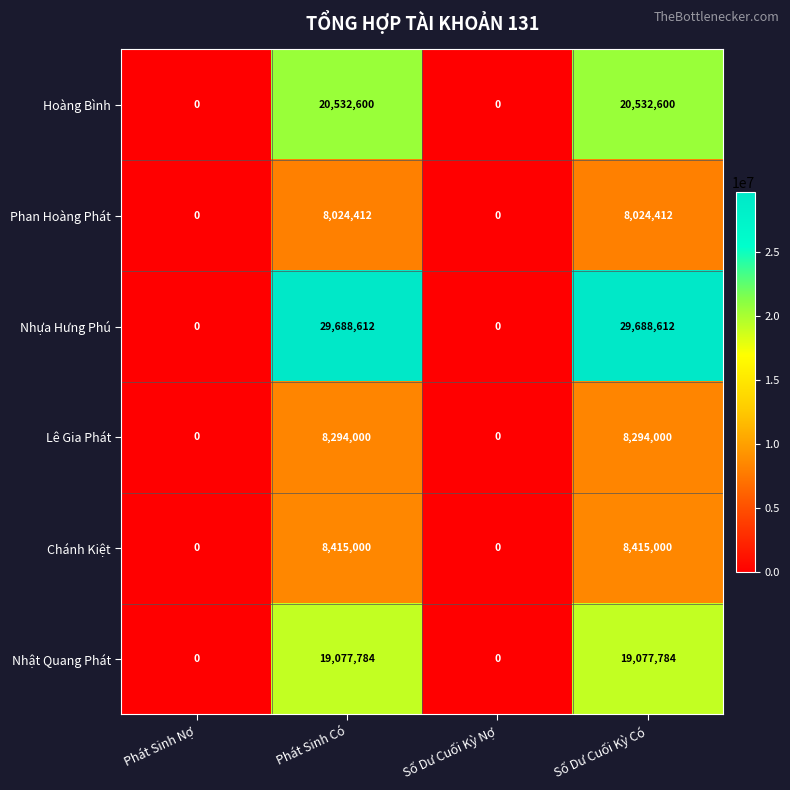

Is it true that Phan Hoàng Phát equals 8024412 at Phát Sinh Có?

True